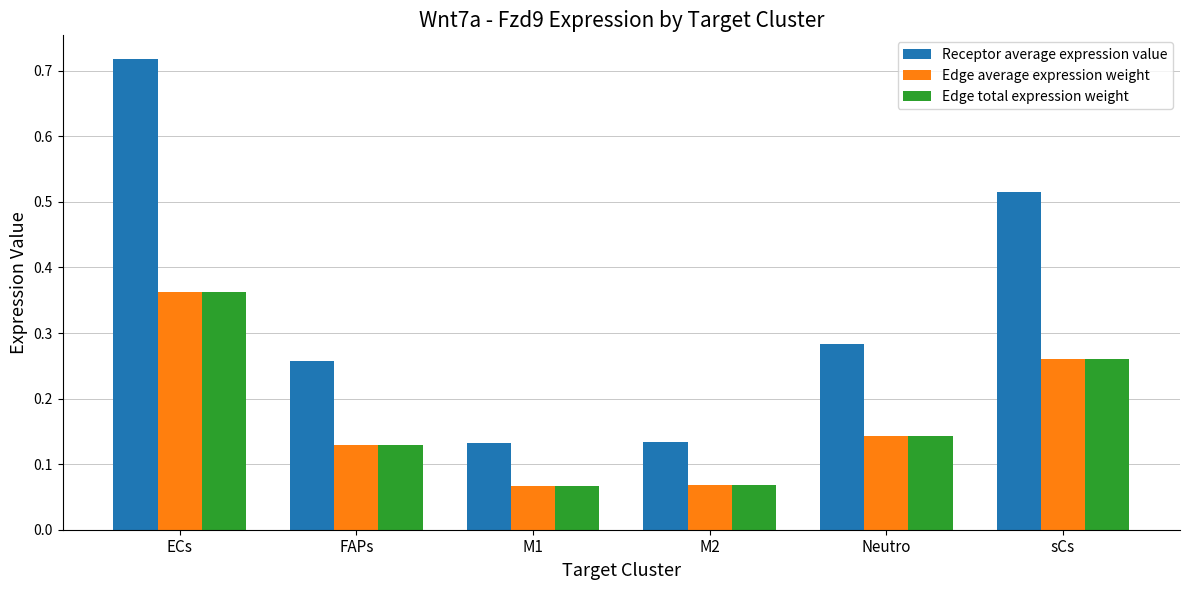

How many distinct data groups are displayed?

3